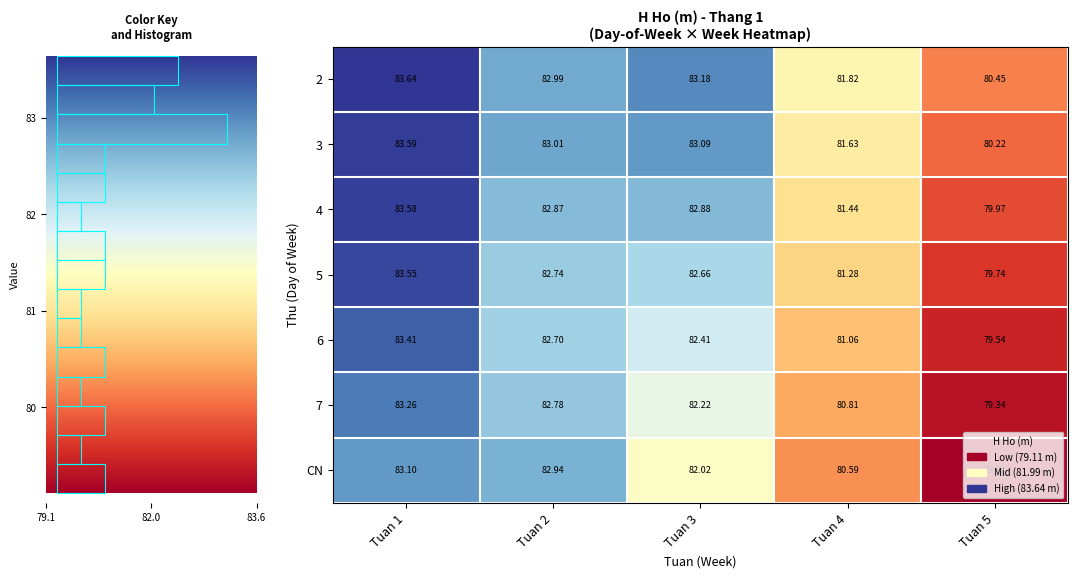

How many values in the 7 series are below 82?

2